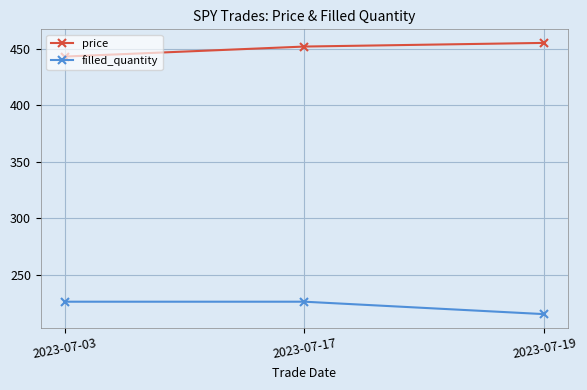

What is the average value of the price series?

449.9